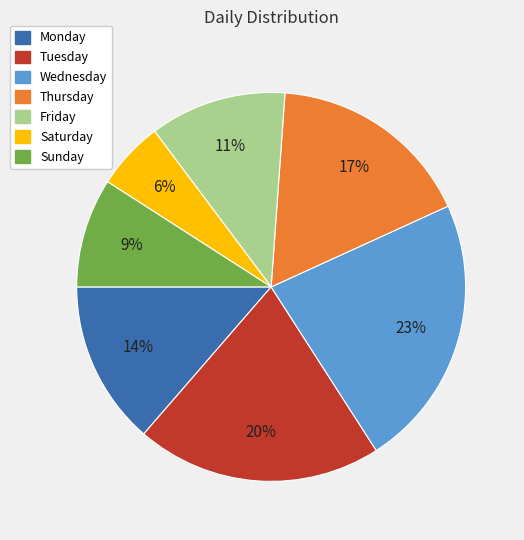

Does Thursday account for over 50% of the chart?

No